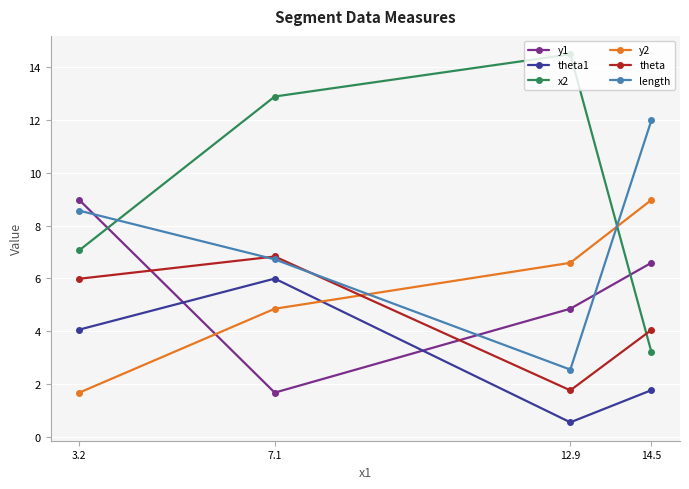

At which category does the chart reach its minimum across all series?

12.9